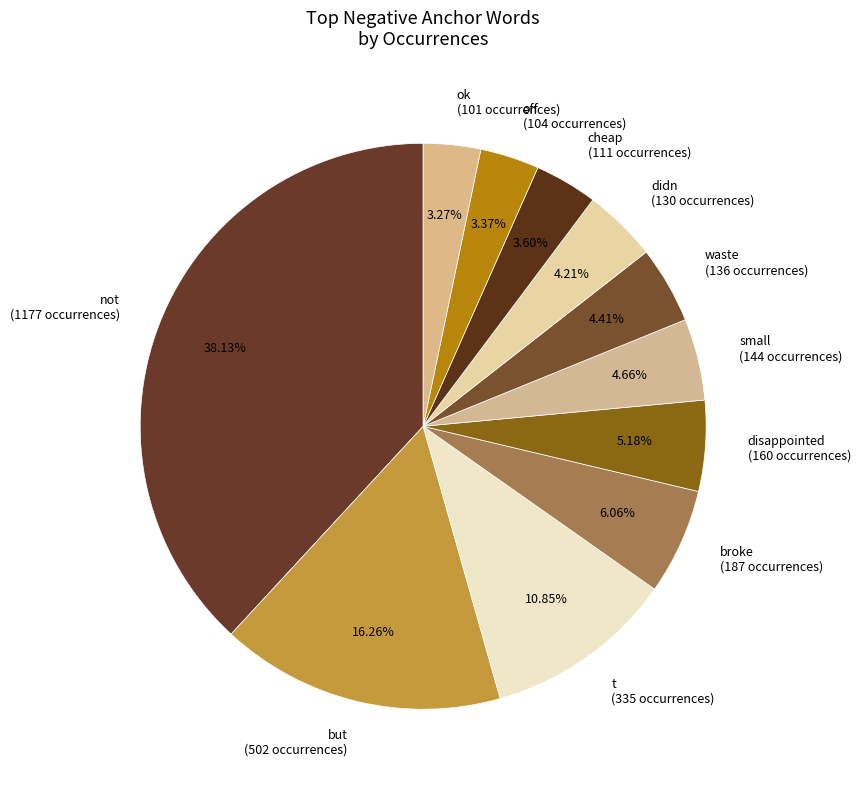

What is the ratio of the value at broke (187 occurrences) to the value at disappointed (160 occurrences)?

1.2